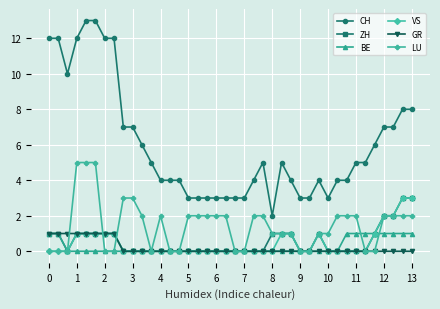

What is the average value of the CH series?

6